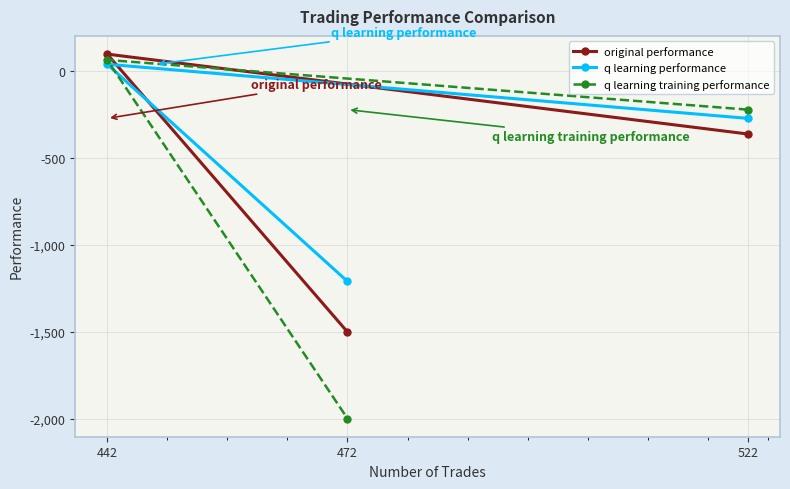

What value does the q learning training performance series have at 472?

-2000.0